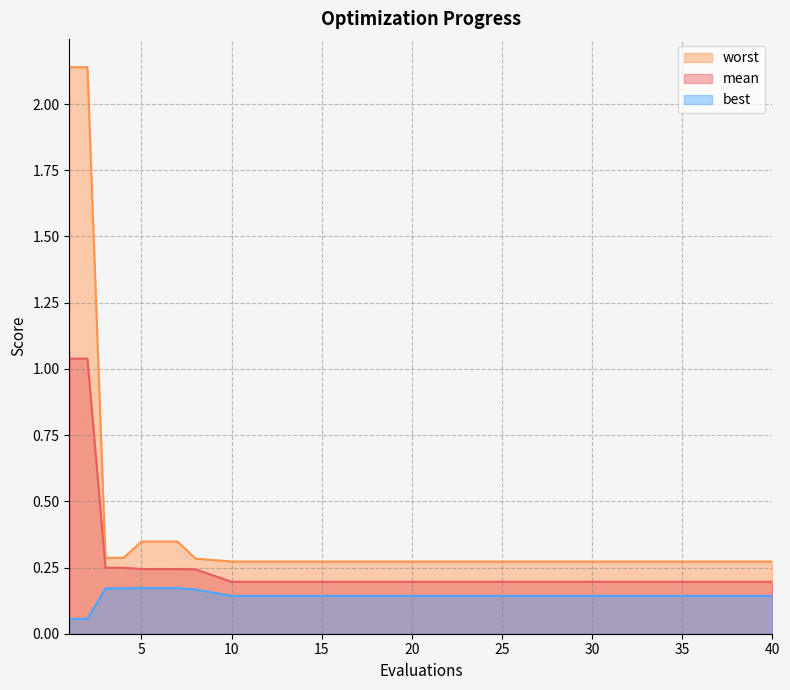

Which label corresponds to the smallest value in the chart?

1